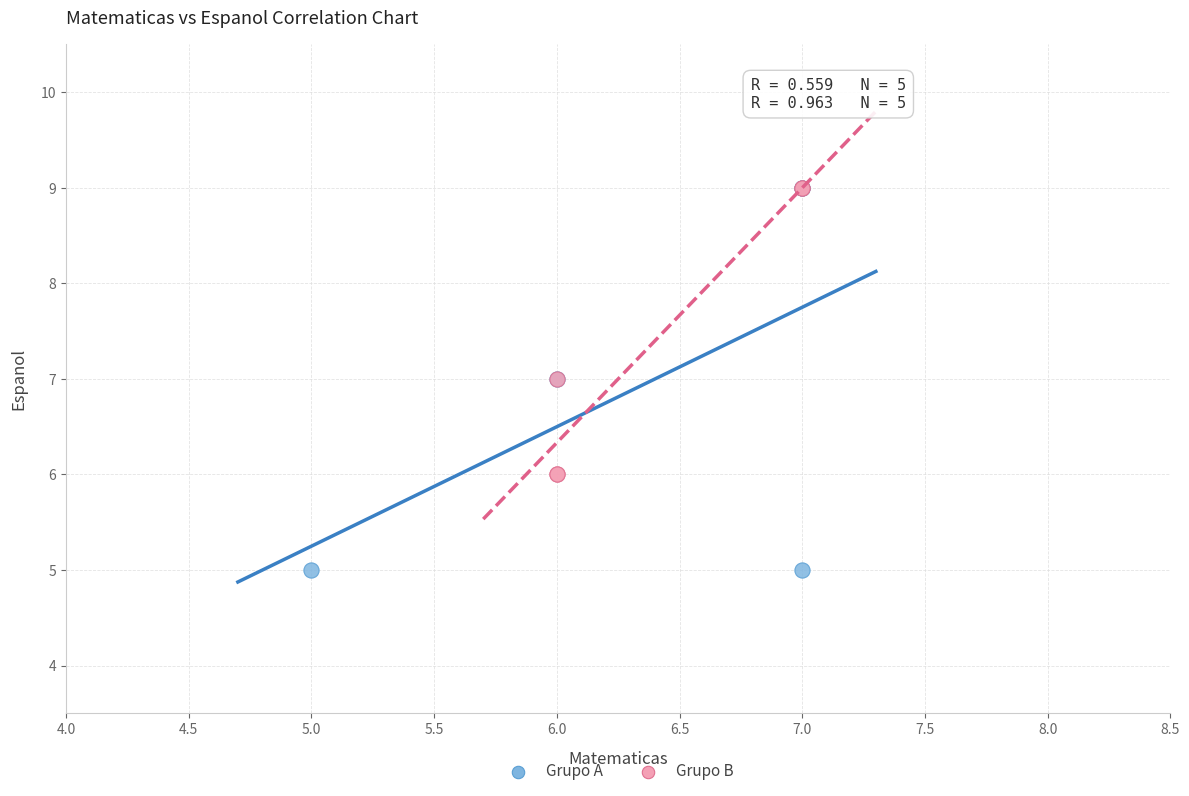

Which series has the largest Y range (max minus min)?

Grupo A